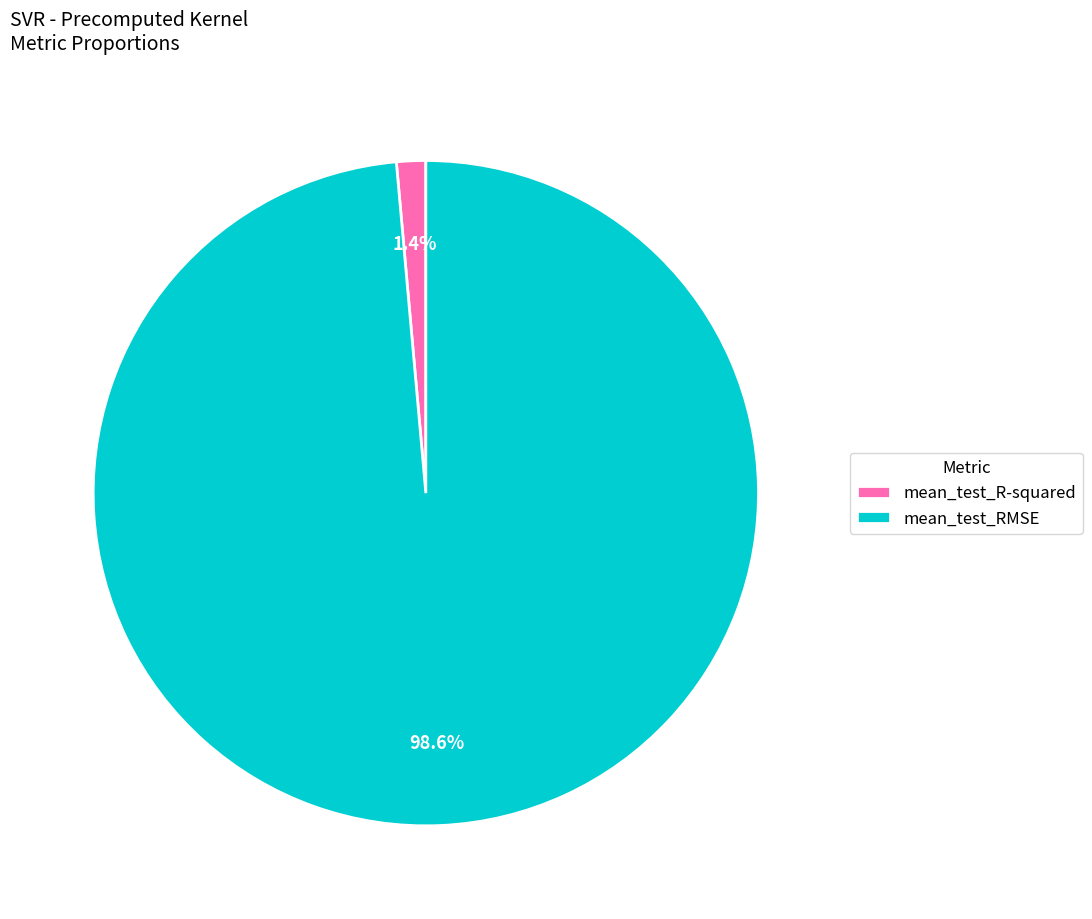

To the nearest percent, what percentage of the pie is mean_test_RMSE?

99%